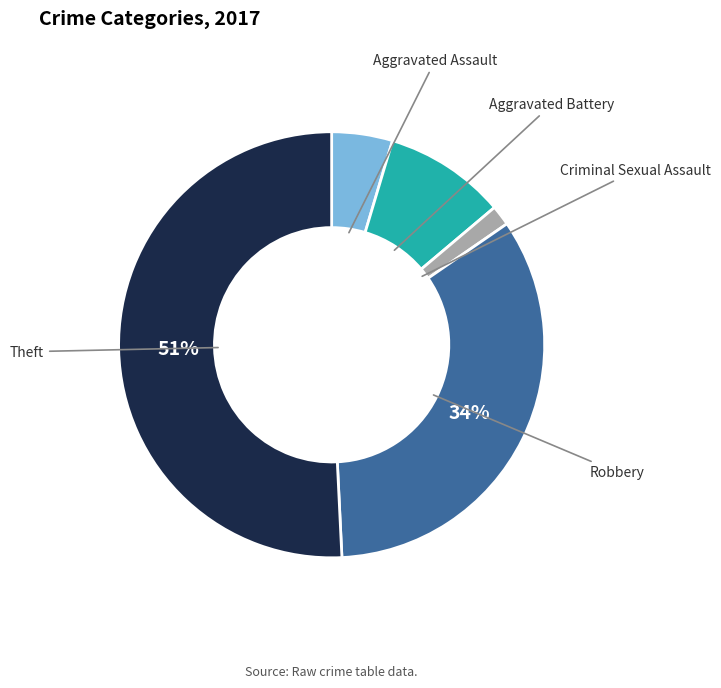

To the nearest percent, what is the average slice percentage?

20%